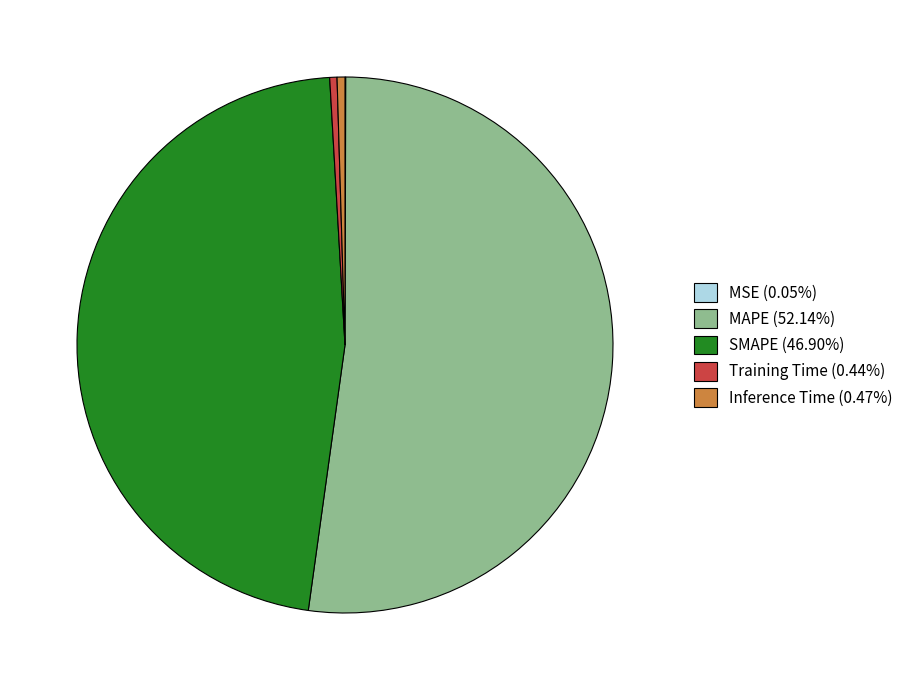

Does MAPE (52.14%) represent more than half of the total?

Yes